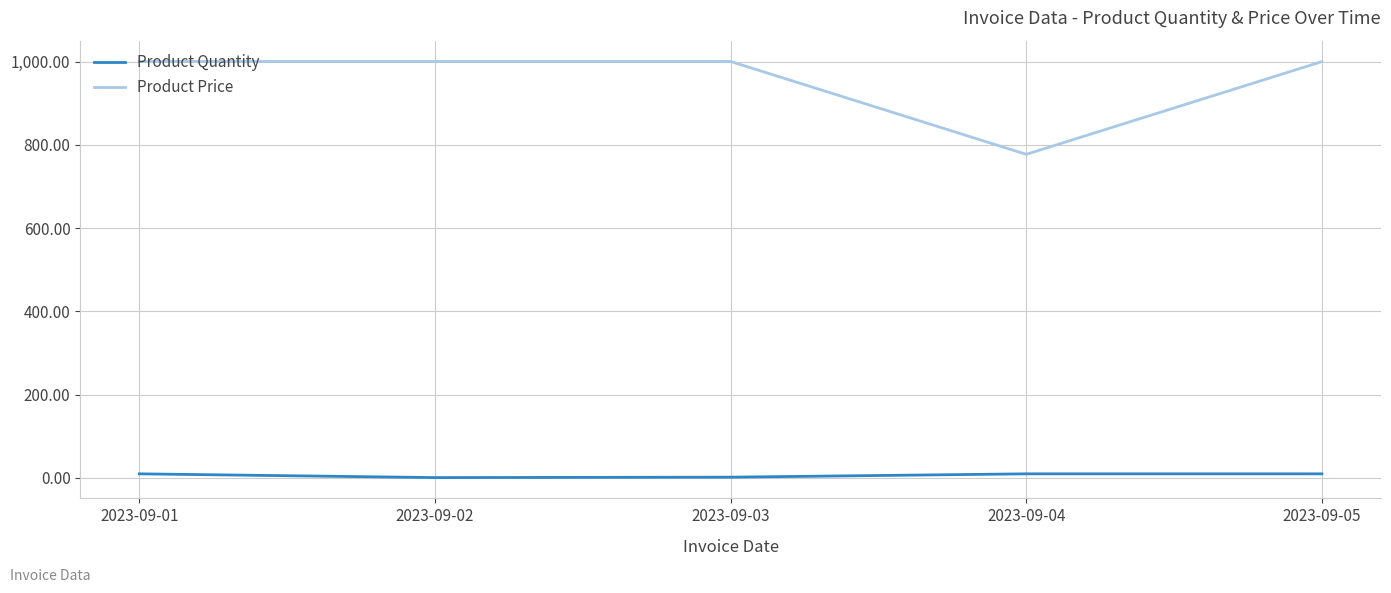

Rank the series at 2023-09-01 from highest to lowest value.

Product Price, Product Quantity